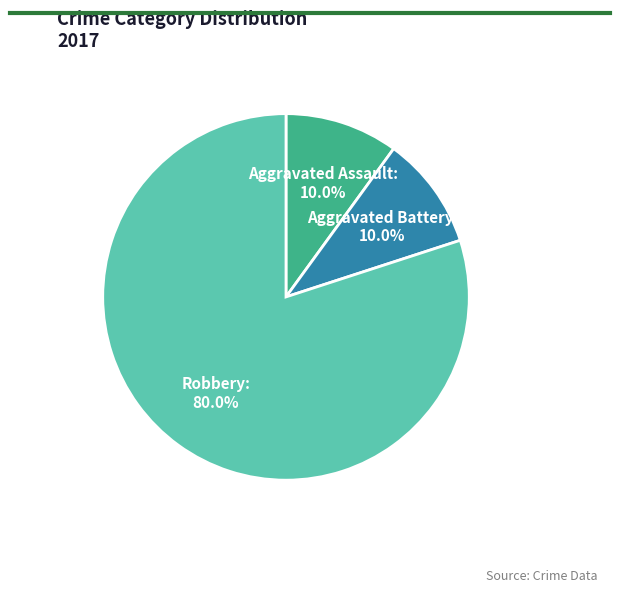

Is there any slice that represents more than half of the pie?

Yes